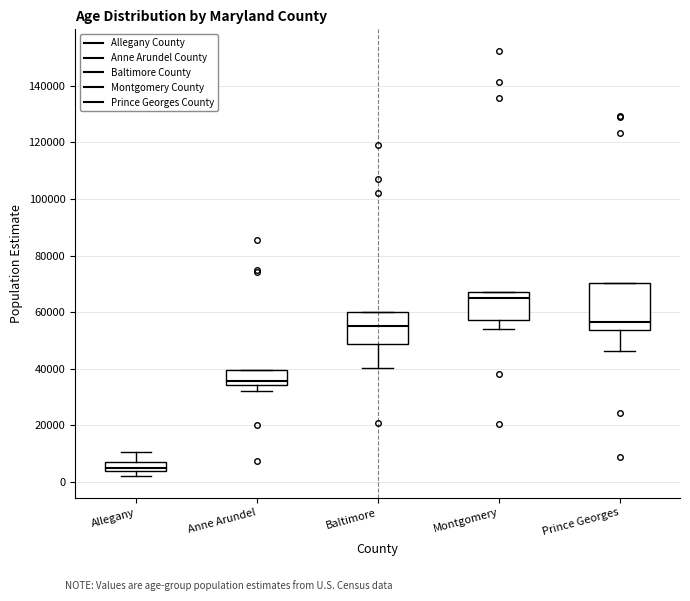

Which box has the lowest median line?

Allegany